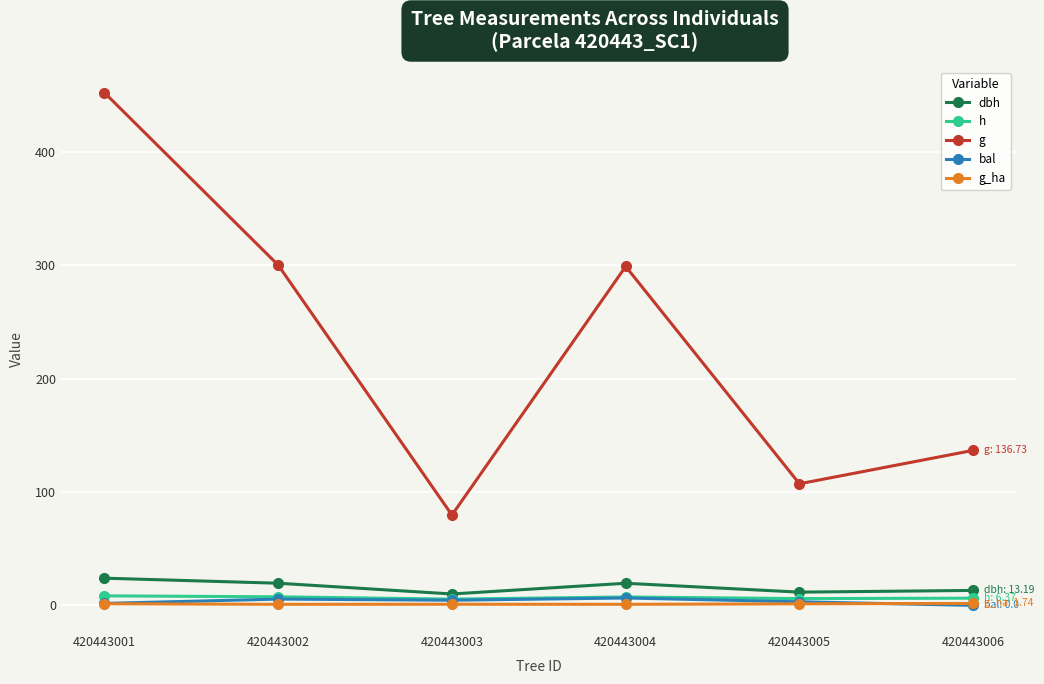

Which series changed the most between 420443004 and 420443005?

g